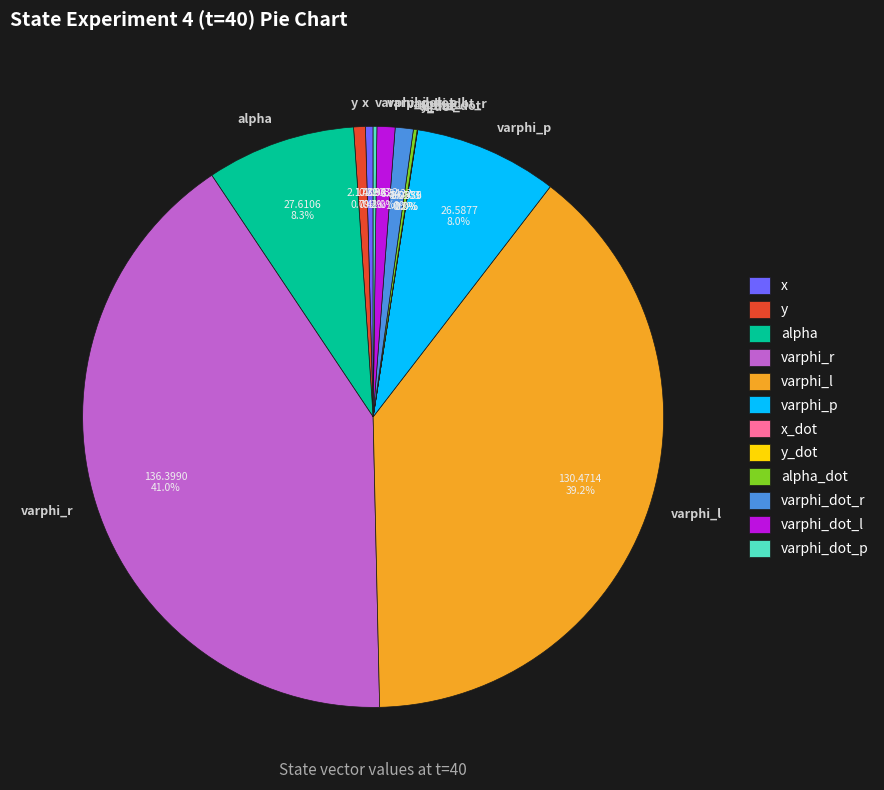

To the nearest percent, what is the difference between the alpha and y slice percentages?

8%